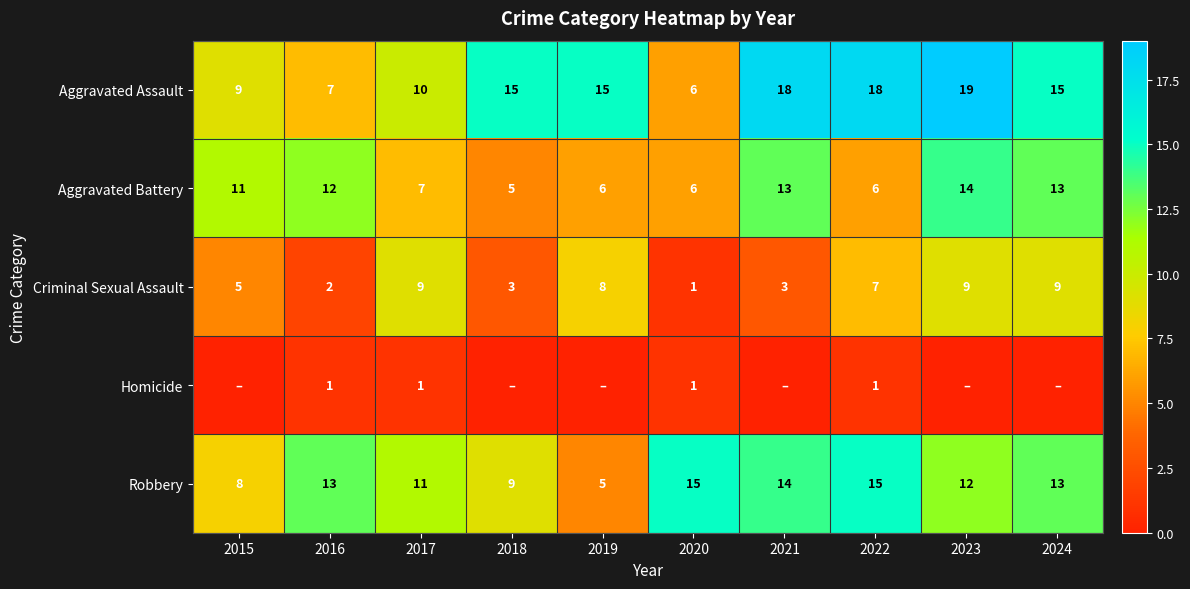

What is the sum of all Robbery values?

115